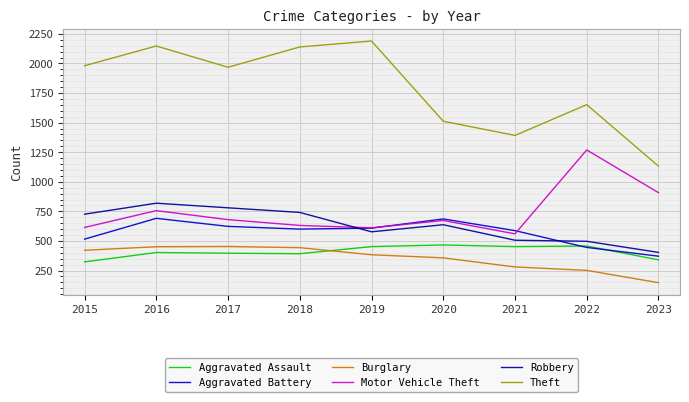

Count the number of categories in the chart.

9